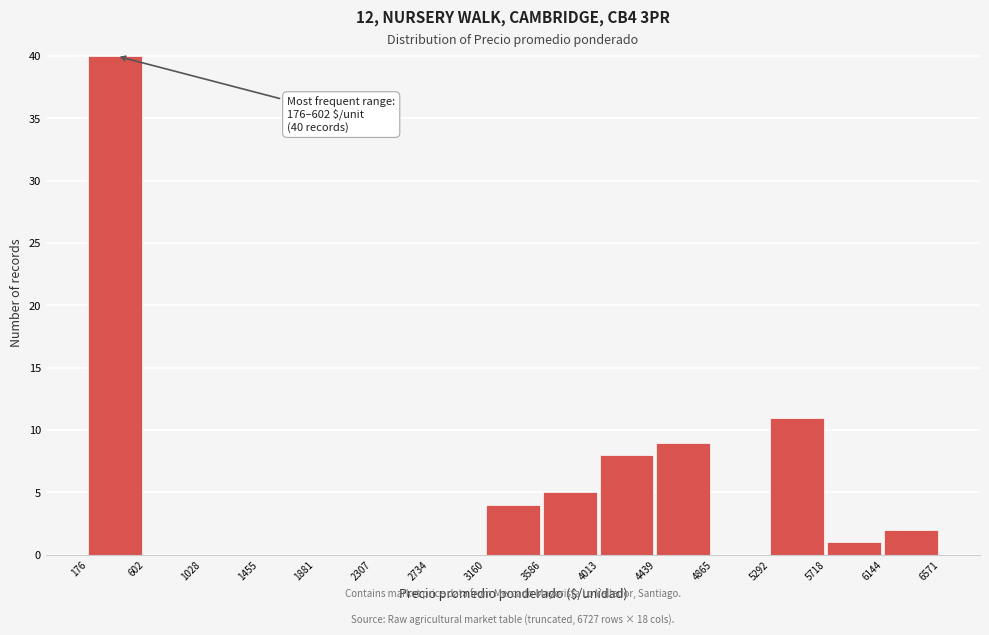

Which range on the x-axis has the tallest bar?

176 to 602